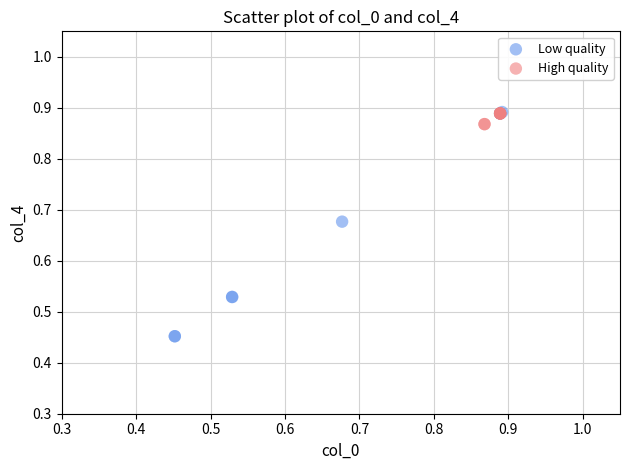

Which series reaches the minimum Y coordinate?

Low quality